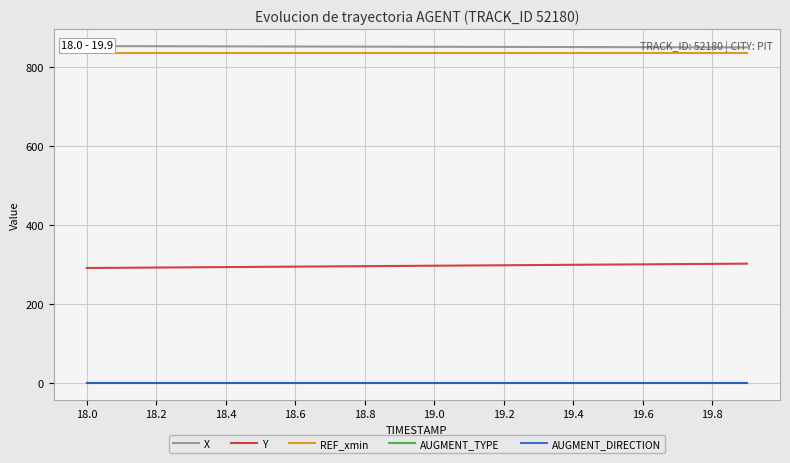

Reading right to left, what are all the values shown in this chart?

X: 850.7	850.9	851.1	851.2	851.4	851.6	851.8	851.9	852.1	852.3	852.5	852.6	852.8	853.0	853.2	853.3	853.5	853.7	853.9	854.1
Y: 302.5	301.9	301.3	300.7	300.2	299.6	299.0	298.4	297.8	297.2	296.7	296.1	295.5	294.9	294.3	293.8	293.2	292.6	292.0	291.4
REF_xmin: 835.5	835.5	835.5	835.5	835.5	835.5	835.5	835.5	835.5	835.5	835.5	835.5	835.5	835.5	835.5	835.5	835.5	835.5	835.5	835.5
AUGMENT_TYPE: 1.0	1.0	1.0	1.0	1.0	1.0	1.0	1.0	1.0	1.0	1.0	1.0	1.0	1.0	1.0	1.0	1.0	1.0	1.0	1.0
AUGMENT_DIRECTION: 0.0	0.0	0.0	0.0	0.0	0.0	0.0	0.0	0.0	0.0	0.0	0.0	0.0	0.0	0.0	0.0	0.0	0.0	0.0	0.0